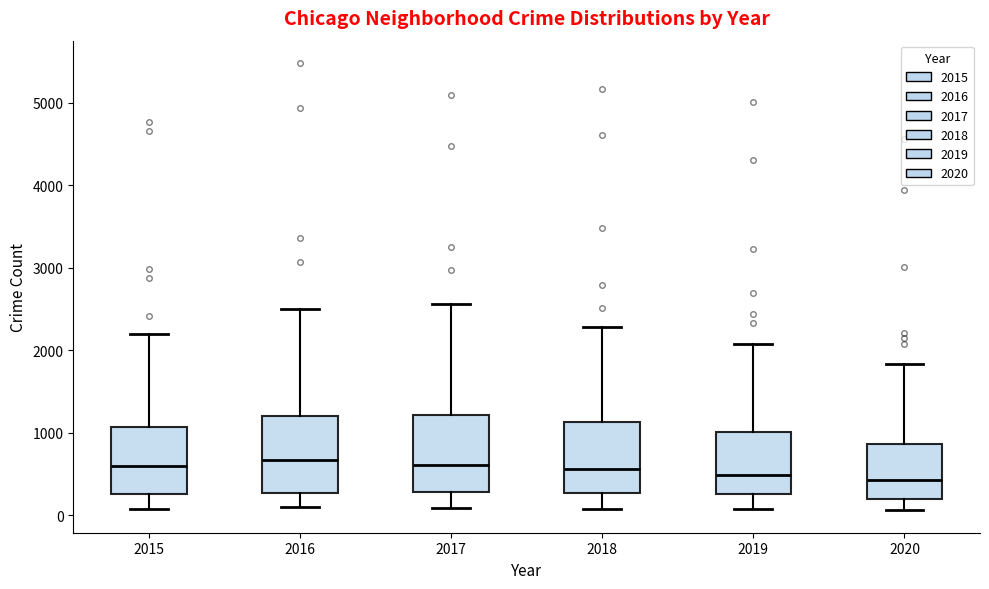

Reading left to right, read every box against the y-axis: the position of its median line, the range the box covers, and the ends of its whiskers. The values are not printed on the chart, so give them approximately, as read against the axis.

2015: median 600, box 300 to 1100, whiskers 100 to 2200
2016: median 700, box 300 to 1200, whiskers 100 to 2500
2017: median 600, box 300 to 1200, whiskers 100 to 2600
2018: median 600, box 300 to 1100, whiskers 100 to 2300
2019: median 500, box 300 to 1000, whiskers 100 to 2100
2020: median 400, box 200 to 900, whiskers 100 to 1800